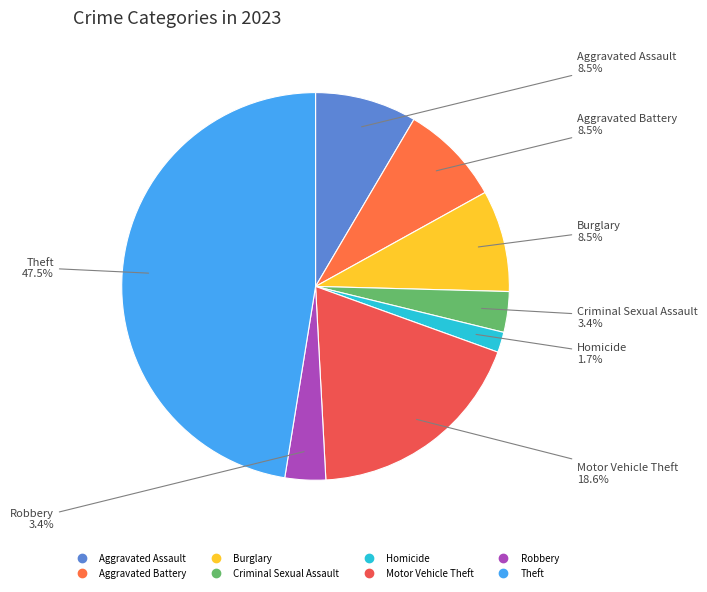

Is there a majority slice in this chart?

No